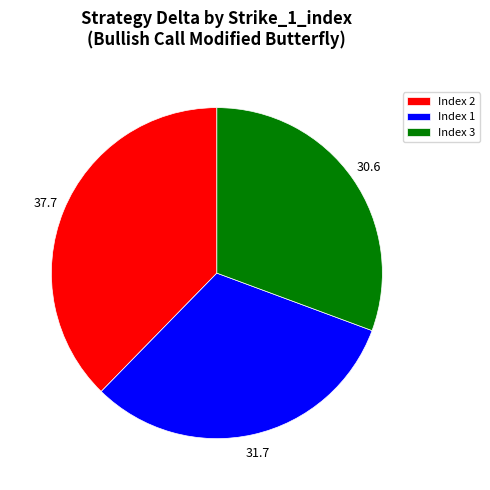

Is it true that Index 3 is 42% of the pie?

False